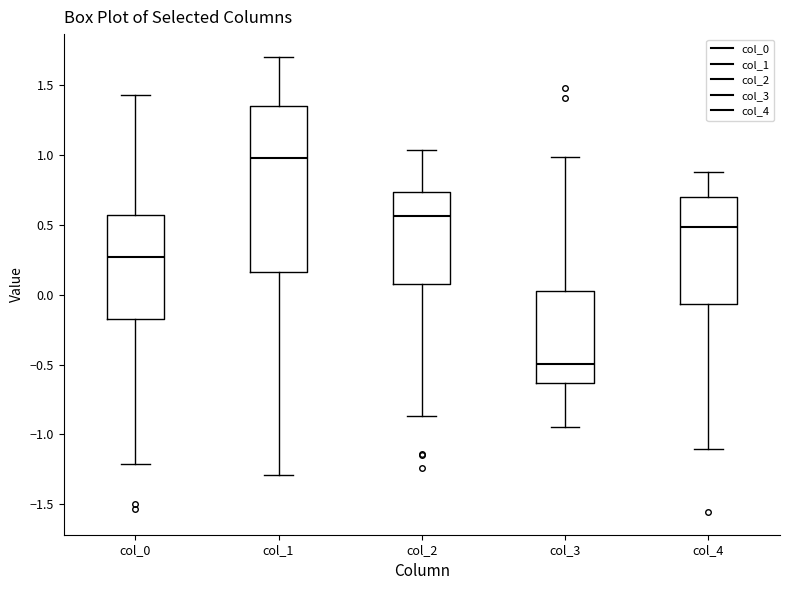

Reading left to right, read every box against the y-axis: the position of its median line, the range the box covers, and the ends of its whiskers. The values are not printed on the chart, so give them approximately, as read against the axis.

col_0: median 0.25, box -0.15 to 0.55, whiskers -1.20 to 1.40
col_1: median 1.00, box 0.15 to 1.35, whiskers -1.30 to 1.70
col_2: median 0.55, box 0.10 to 0.75, whiskers -0.85 to 1.05
col_3: median -0.50, box -0.65 to 0.05, whiskers -0.95 to 1.00
col_4: median 0.50, box -0.05 to 0.70, whiskers -1.10 to 0.85